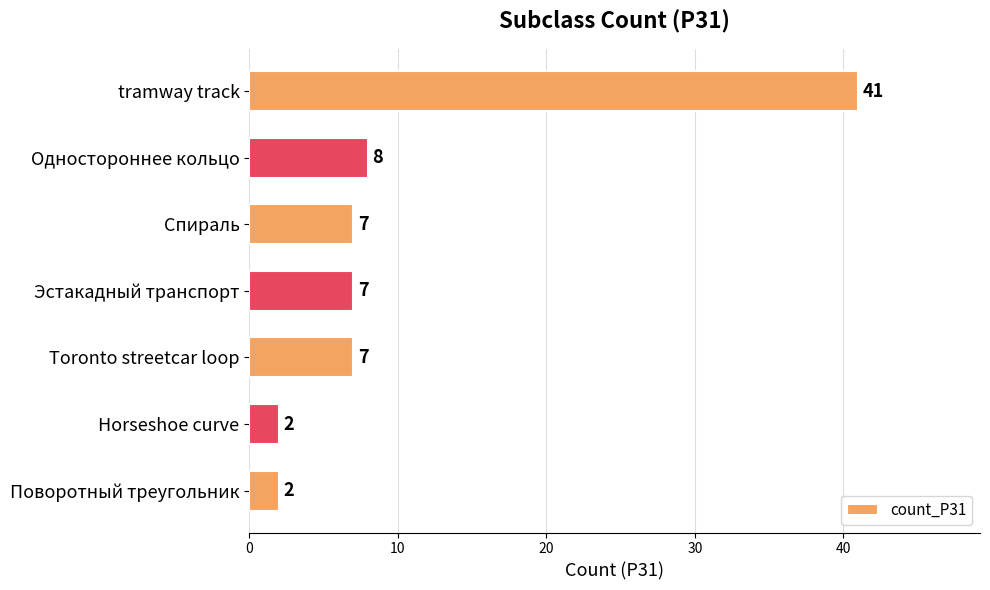

Reading top to bottom, what are all the values shown in this chart?

tramway track=41	Одностороннее кольцо=8	Спираль=7	Эстакадный транспорт=7	Toronto streetcar loop=7	Horseshoe curve=2	Поворотный треугольник=2